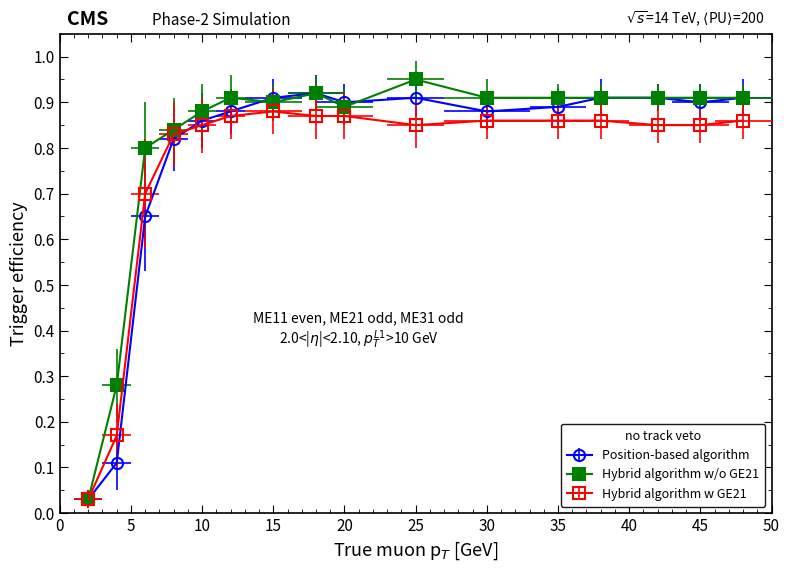

What is the value of the Position-based algorithm point at the 4th from the left?

0.8